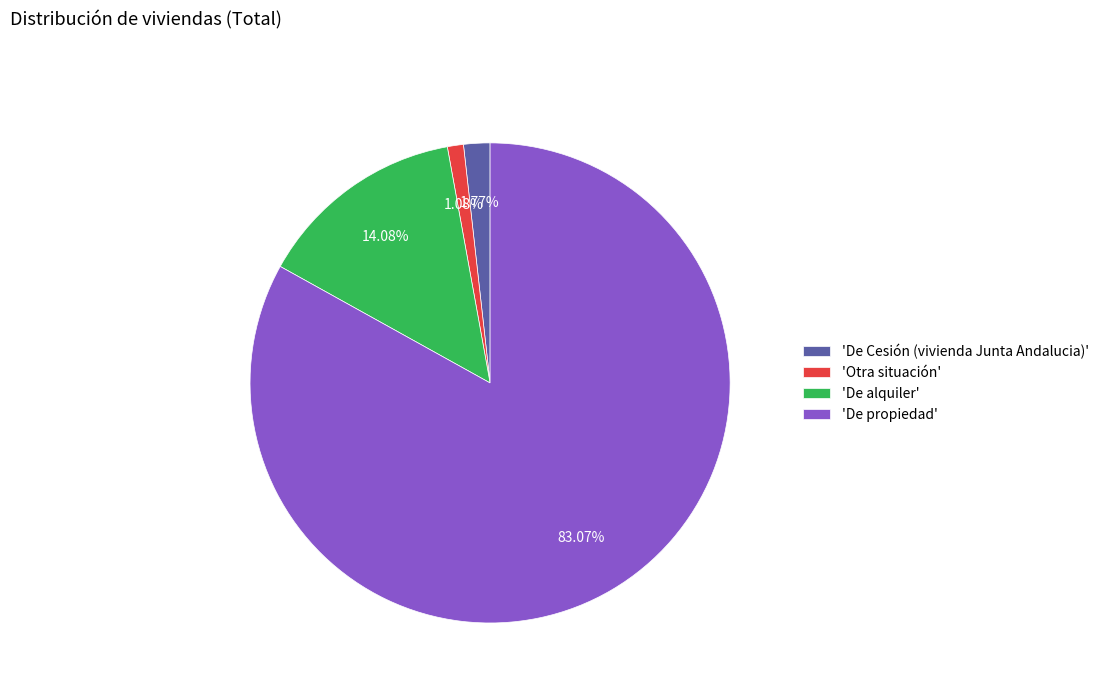

Which slice is the smallest?

'Otra situación'